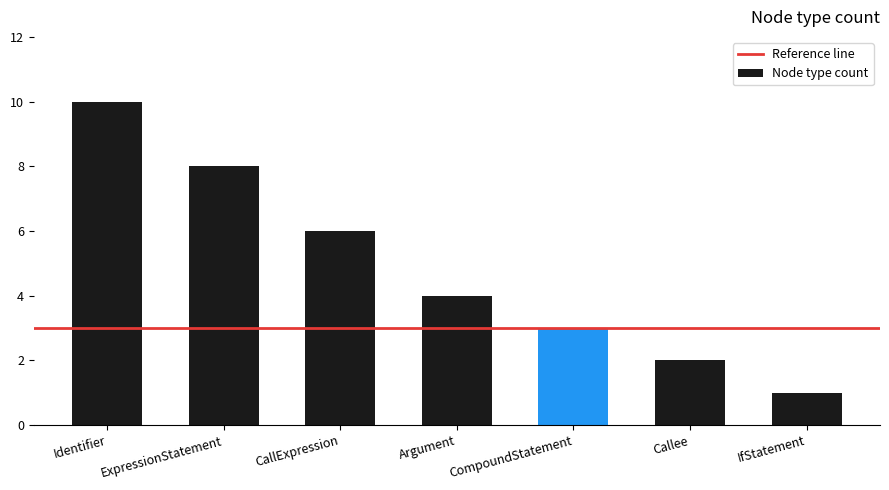

Count the values in the range 2 to 8.

5